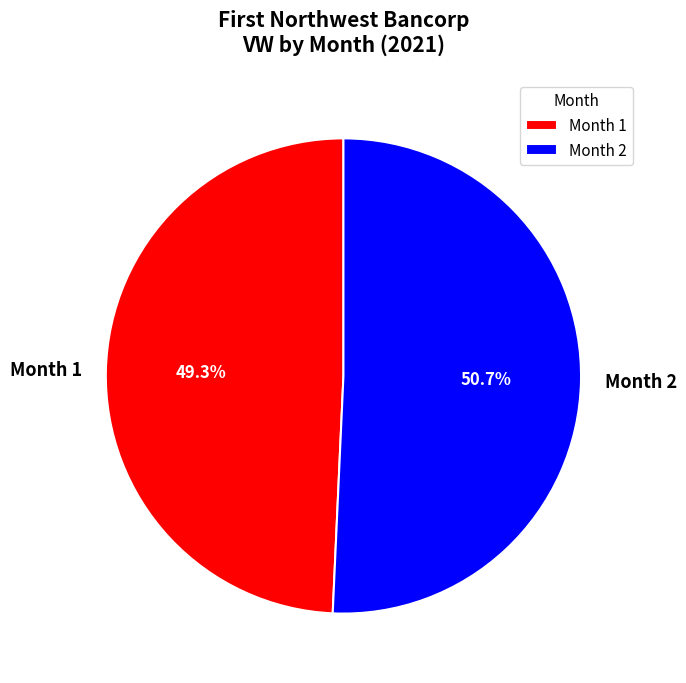

To the nearest percent, what is the combined percentage of Month 2 and Month 1?

100%